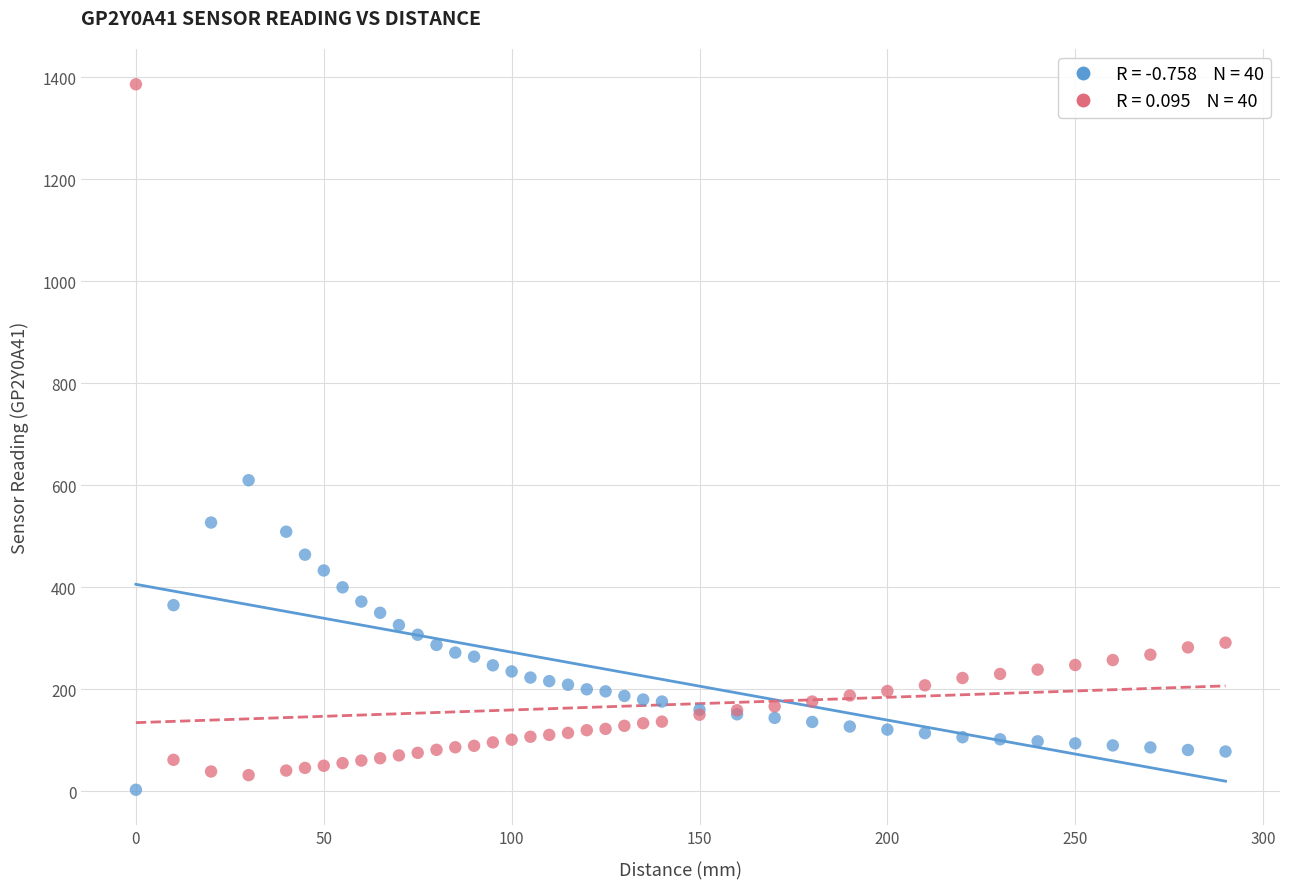

Across all series, what Y value is closest to 694?

610.0